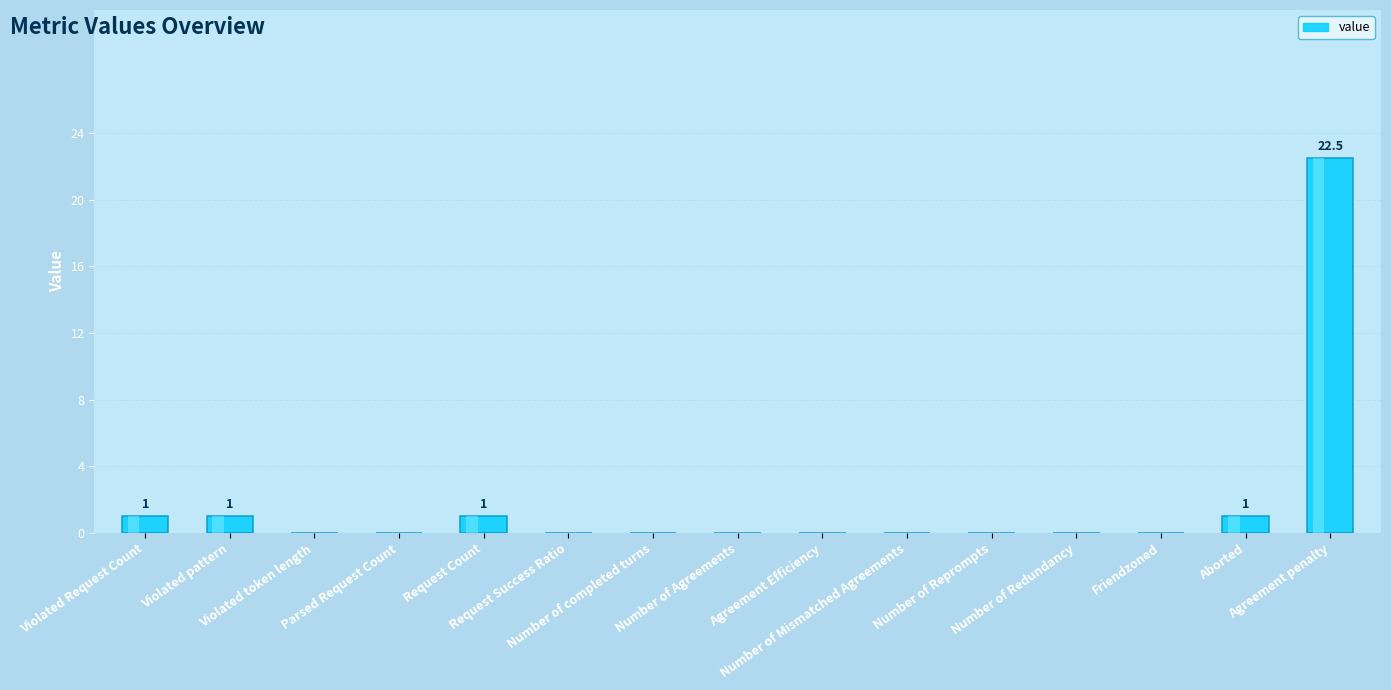

Which has a higher value, Violated Request Count or Violated token length?

Violated Request Count